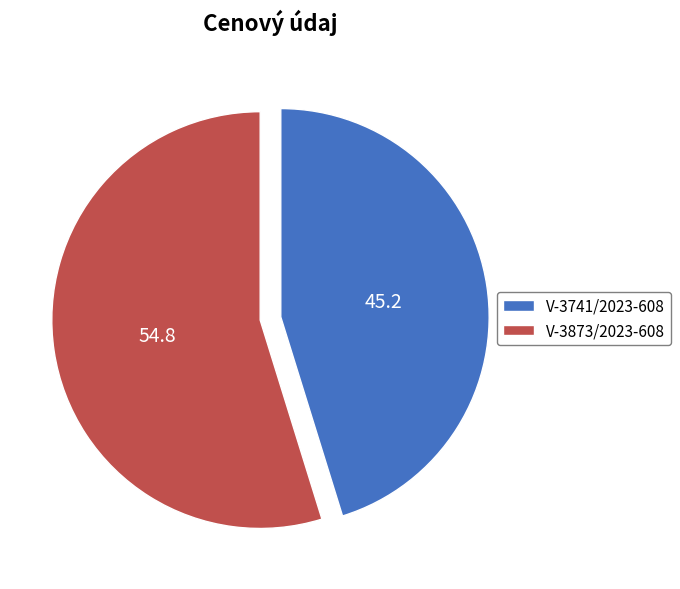

Is there a majority slice in this chart?

Yes